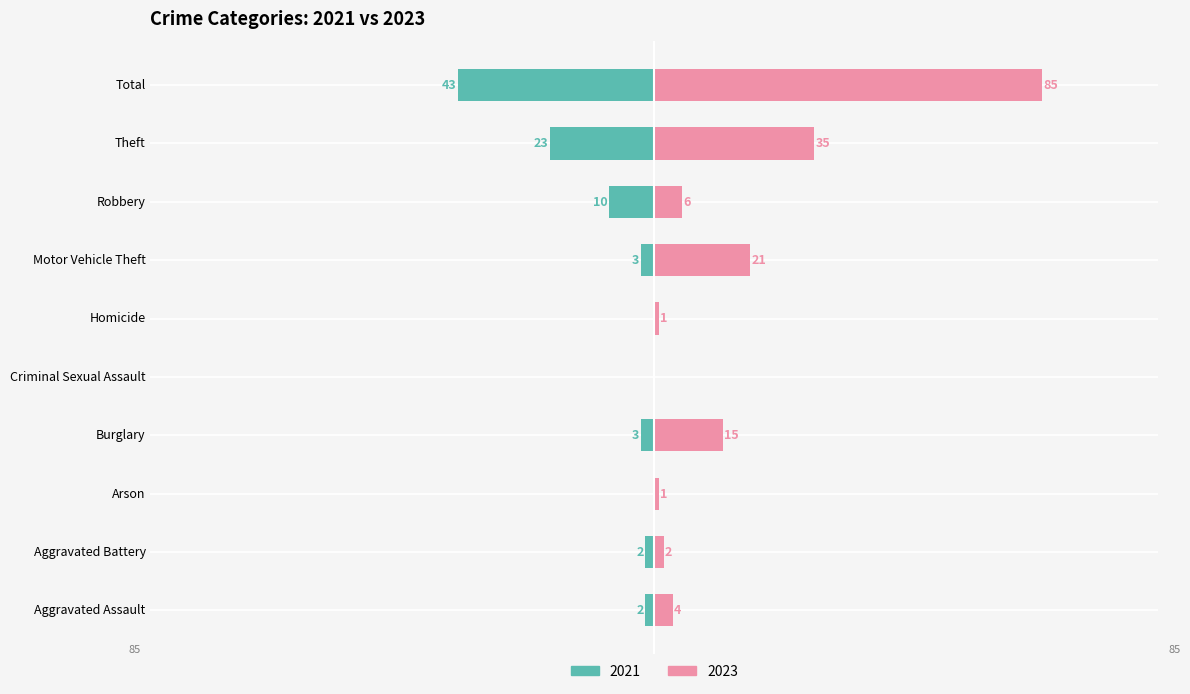

Does the chart contain any negative values?

No